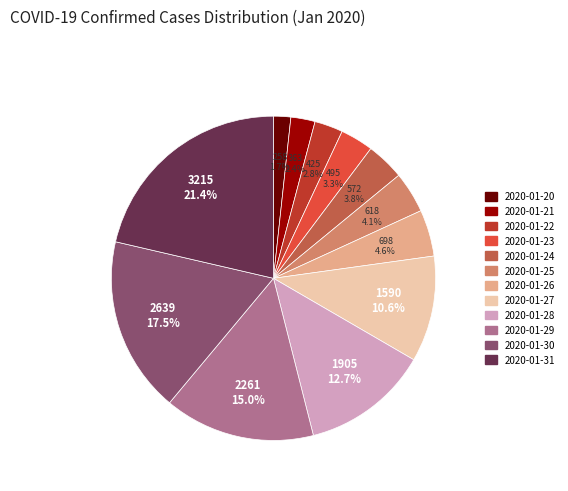

Approximately how many times larger is the value at 2020-01-27 compared to 2020-01-25?

2.6